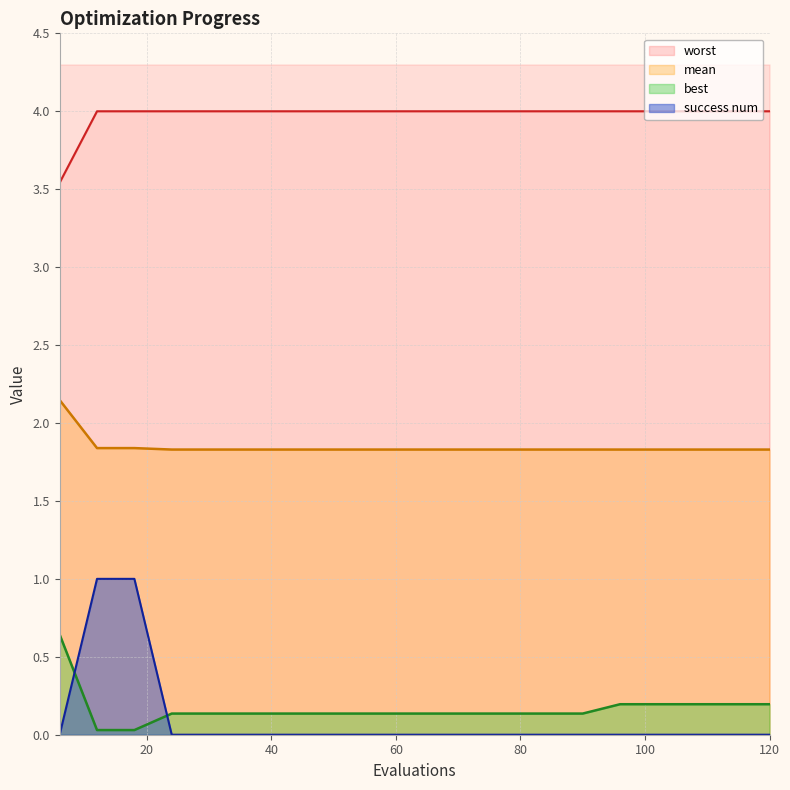

Is the value of success num at 60 greater than the value of worst at 36?

No